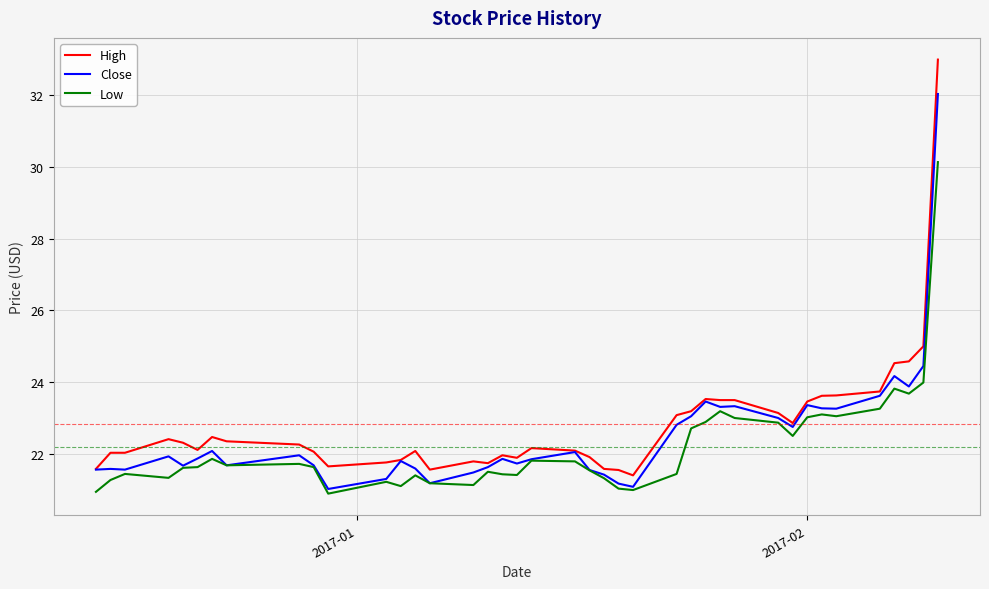

Which series has the largest range (max minus min)?

High